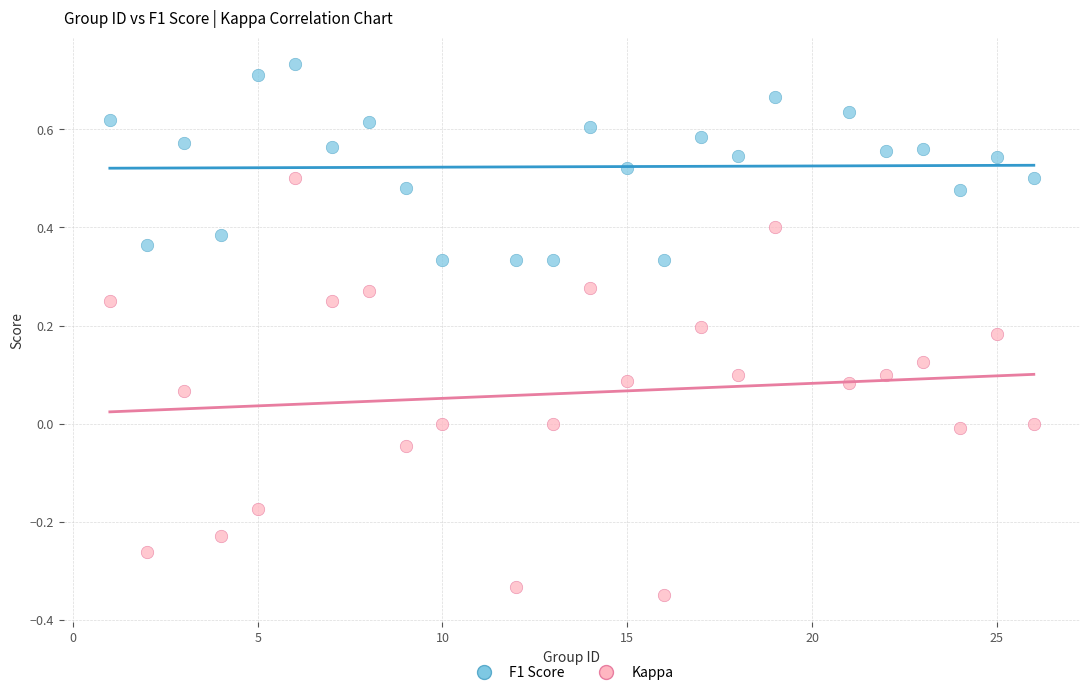

Which series contains the lowest Y value?

Kappa